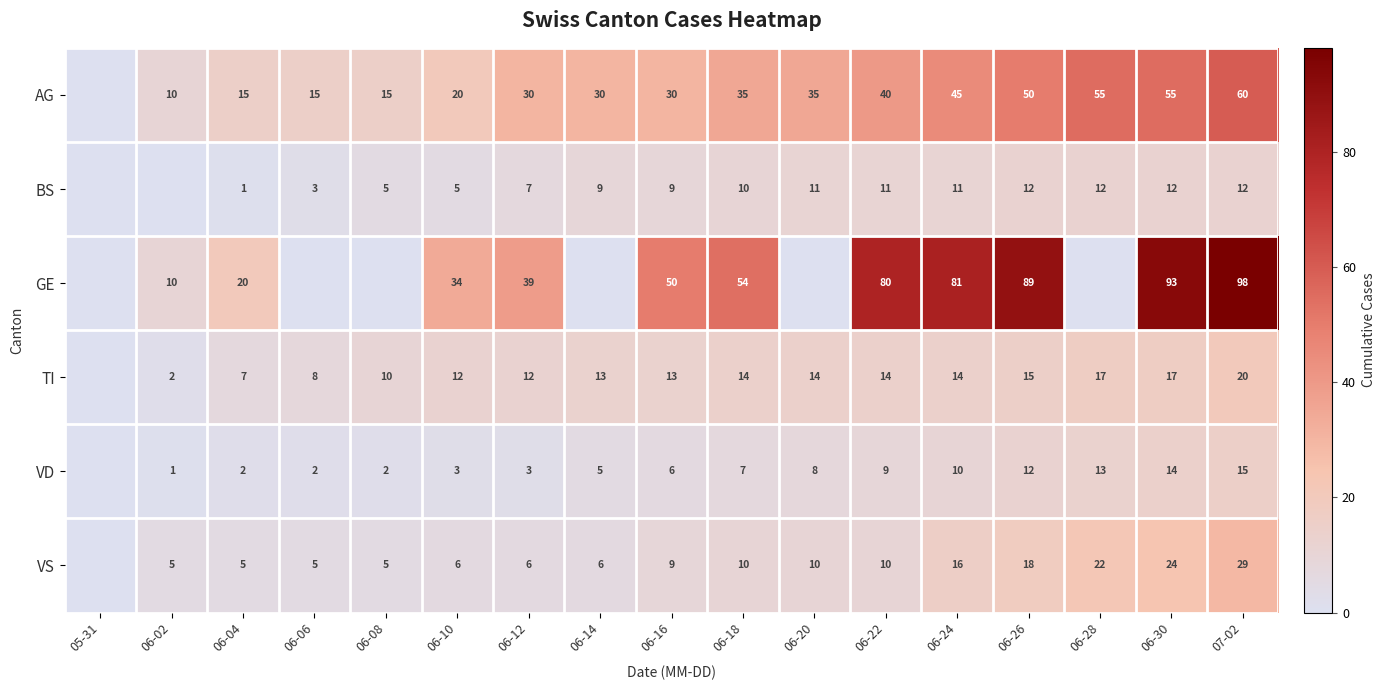

Is the value of GE at 06-22 greater than the value of VS at 06-22?

Yes